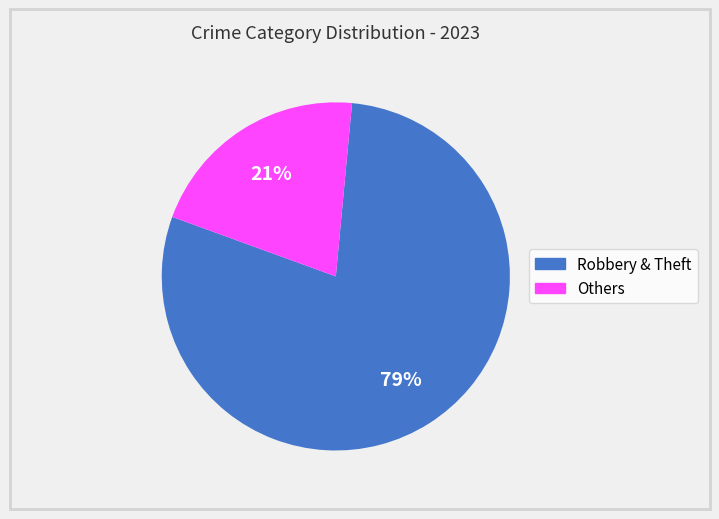

Does any single category account for the majority?

Yes